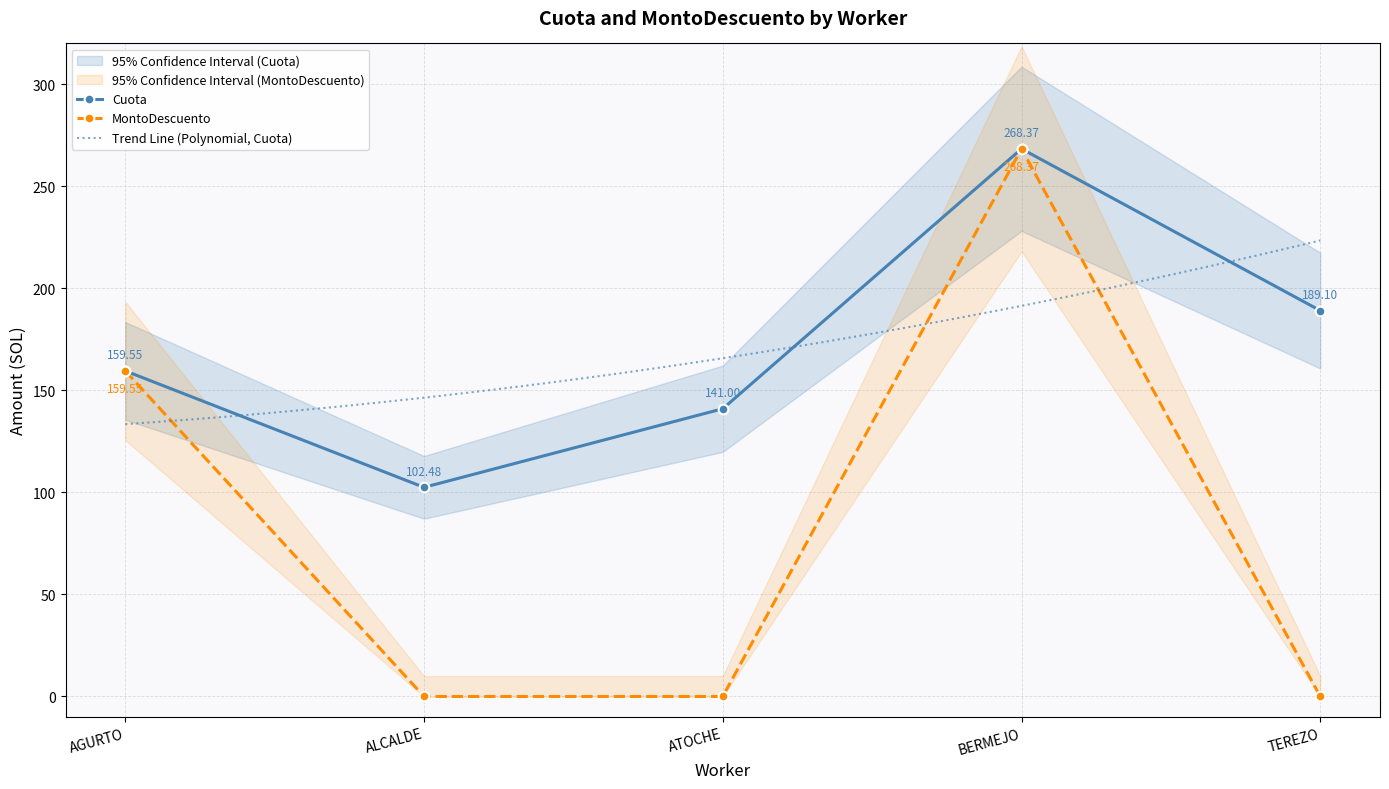

At which label does MontoDescuento reach its peak?

BERMEJO